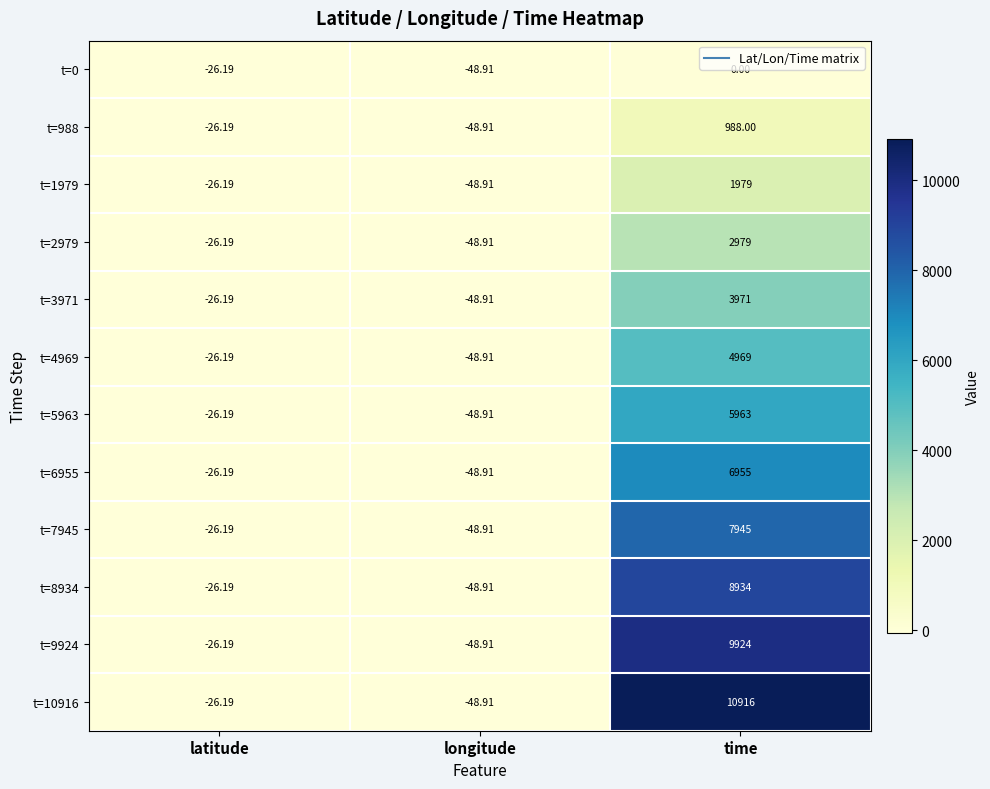

At which category does the chart reach its minimum across all series?

longitude